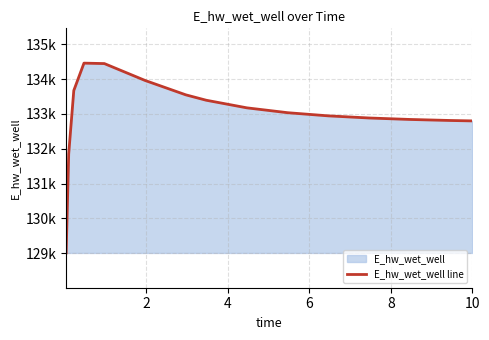

What is the difference between the second highest and minimum values?

5439.9